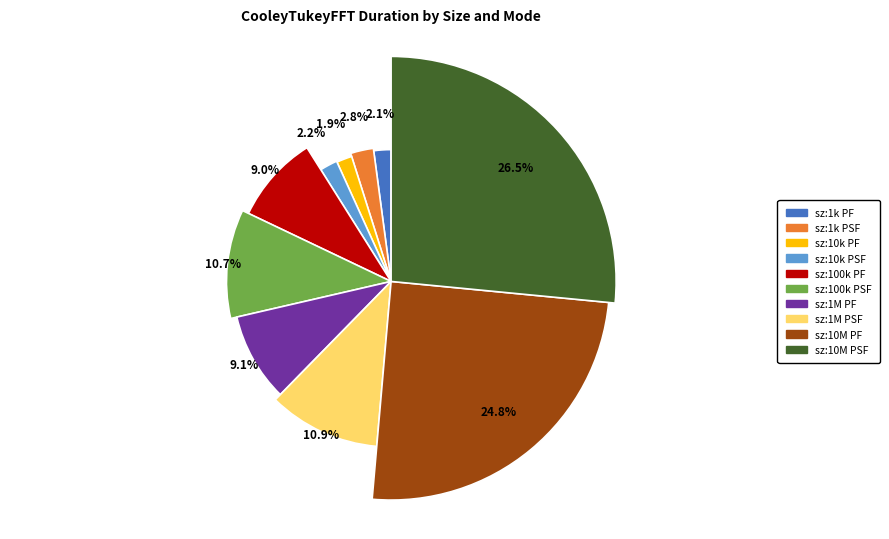

What is the change in value from size:100000_ PARALLEL_FINAL to size:10000000_ PARALLEL_FINAL?

+10.4